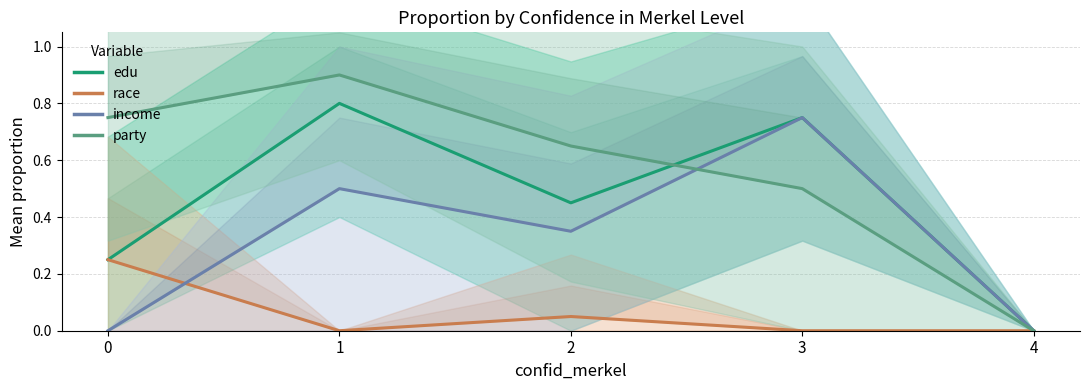

How many values in the edu series exceed 0?

4